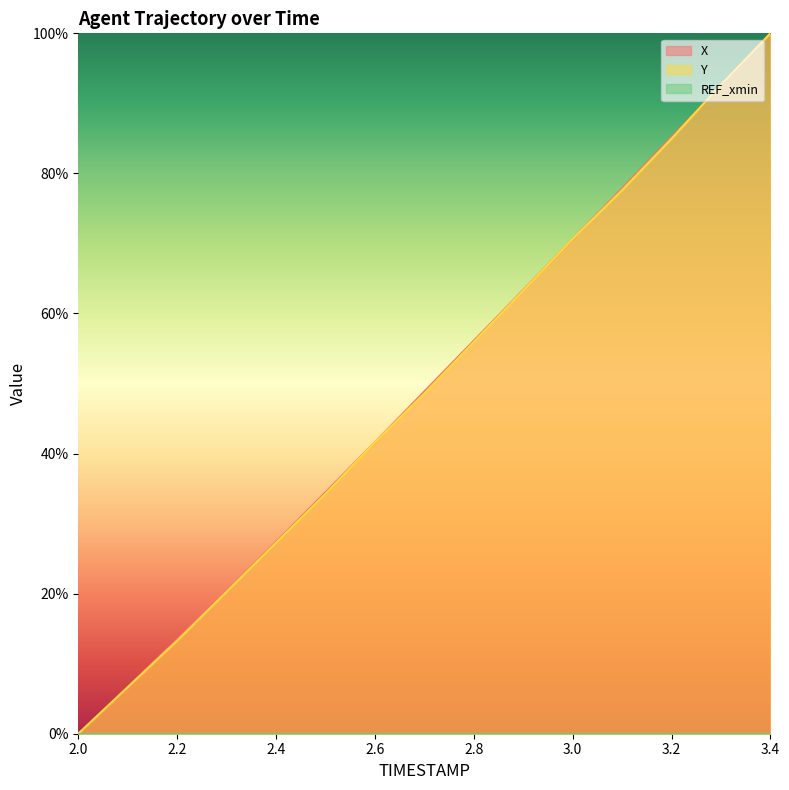

How many intersections are there between Y and X?

3